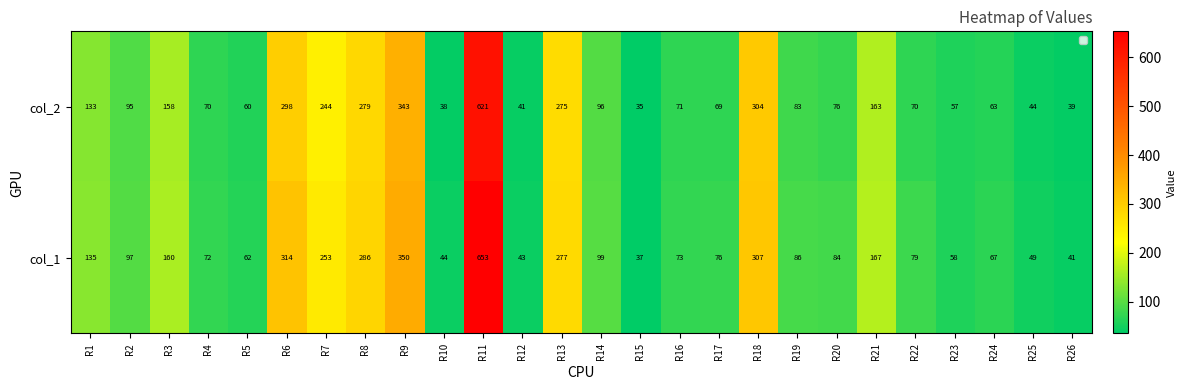

How many series are shown in this chart?

2